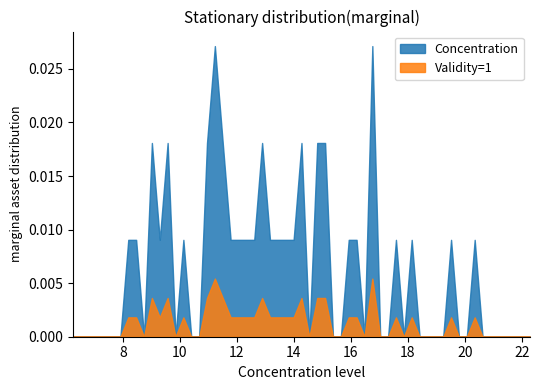

True or false: Validity and Concentration intersect in this chart.

False